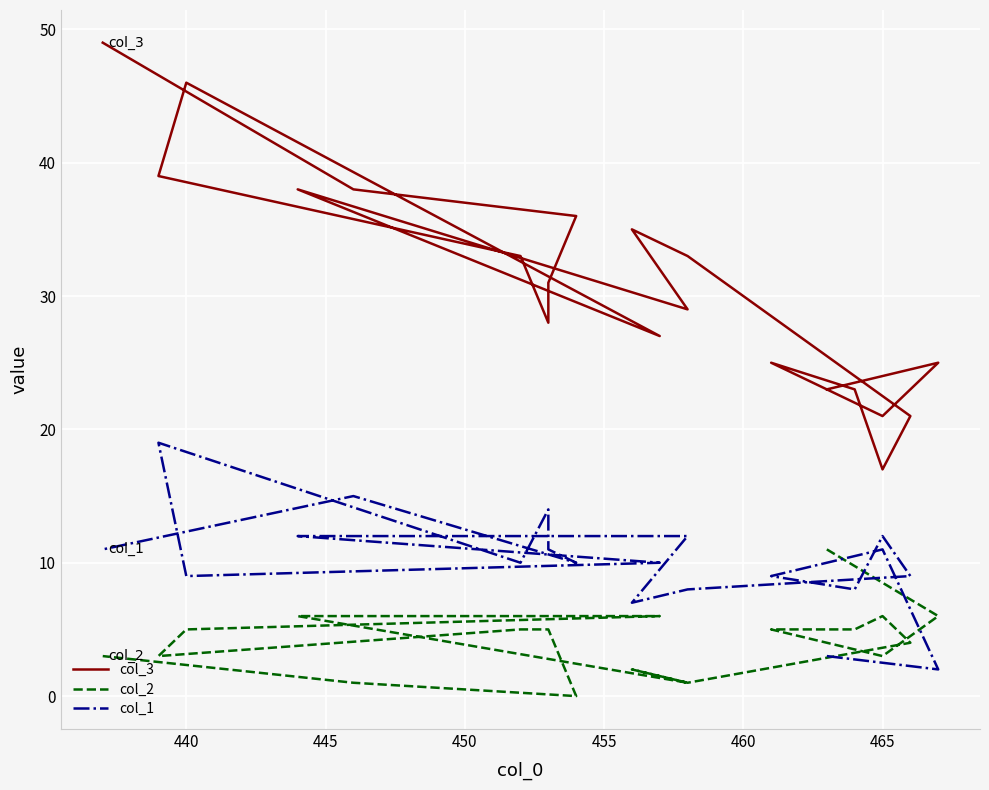

How many distinct data groups are displayed?

3